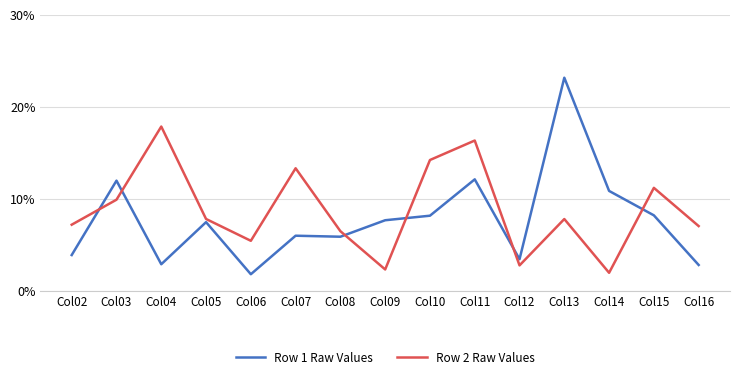

What are all the series names shown in the legend?

Row 1 Raw Values, Row 2 Raw Values